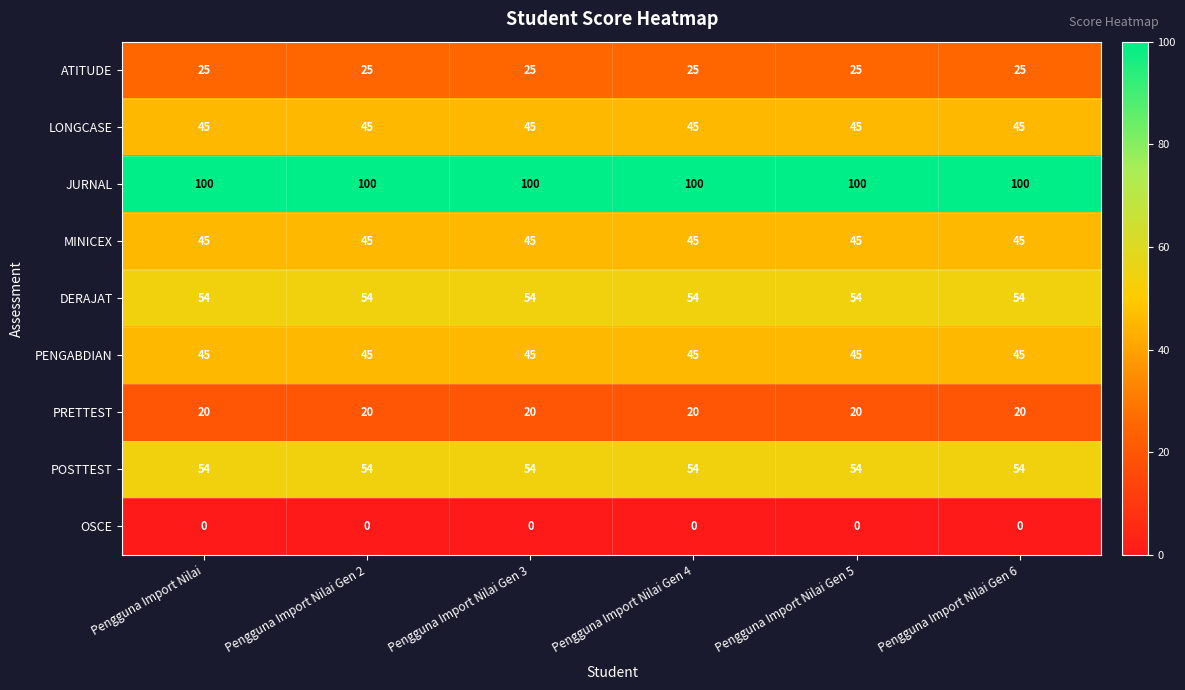

What is the sum of the PRETTEST values at Pengguna Import Nilai Gen 3 and Pengguna Import Nilai Gen 5?

40